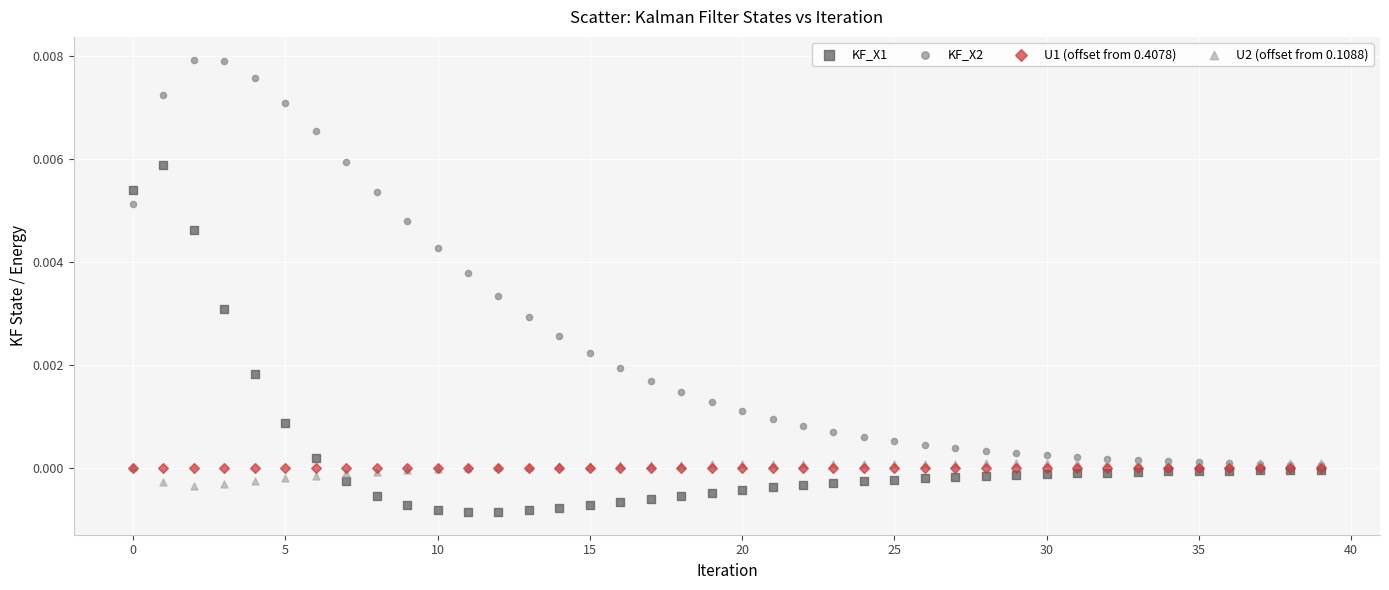

What are all the series names shown in the legend?

KF_X1, KF_X2, U1 (offset from 0.4078), U2 (offset from 0.1088)